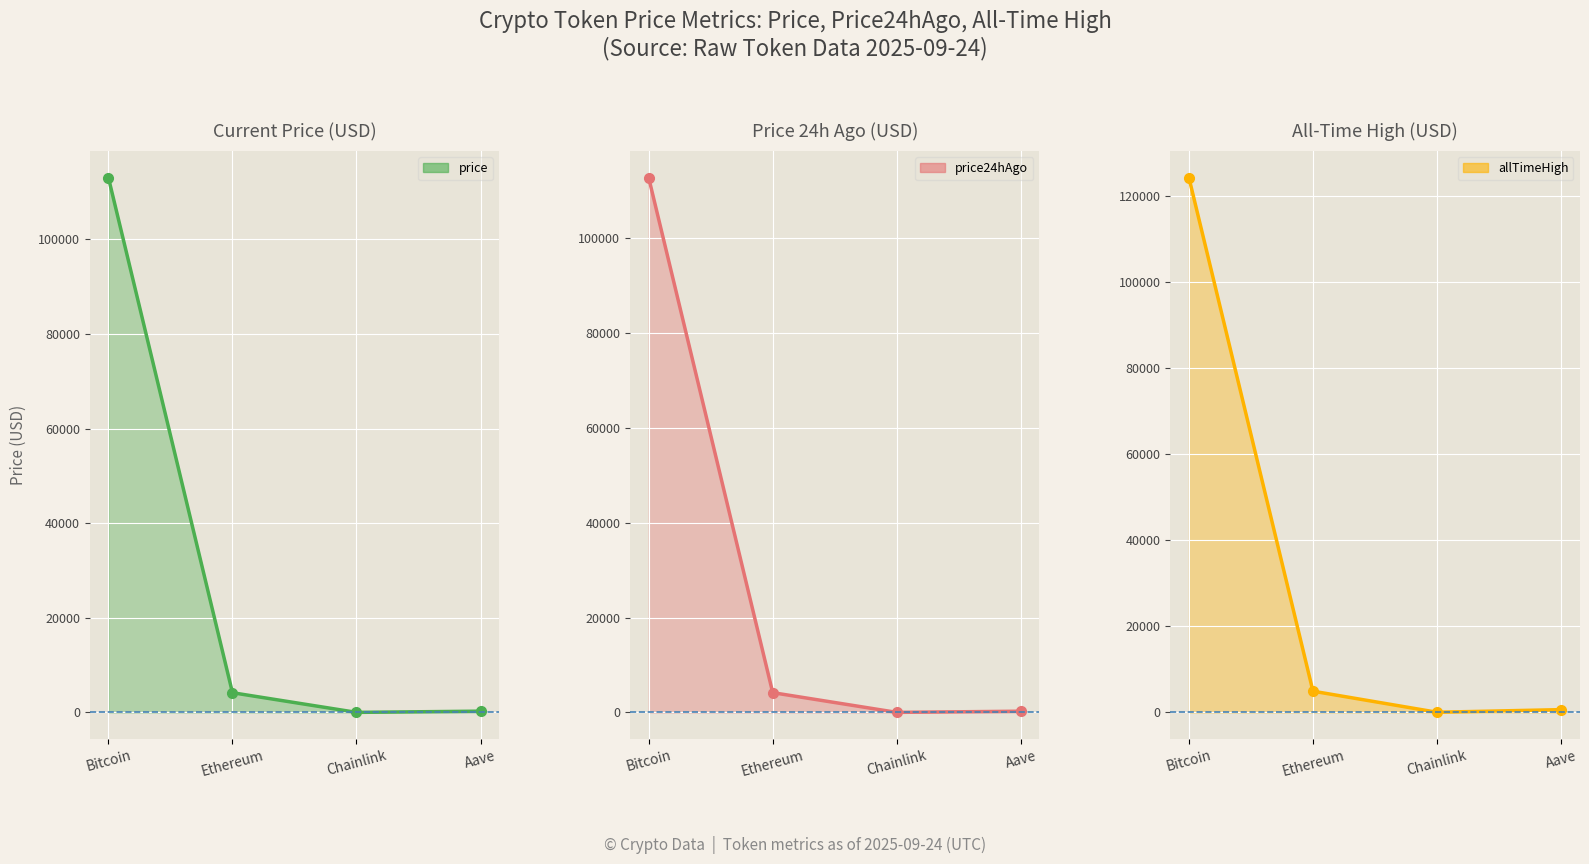

Rank the series at Bitcoin from lowest to highest value.

price24hAgo, price, allTimeHigh